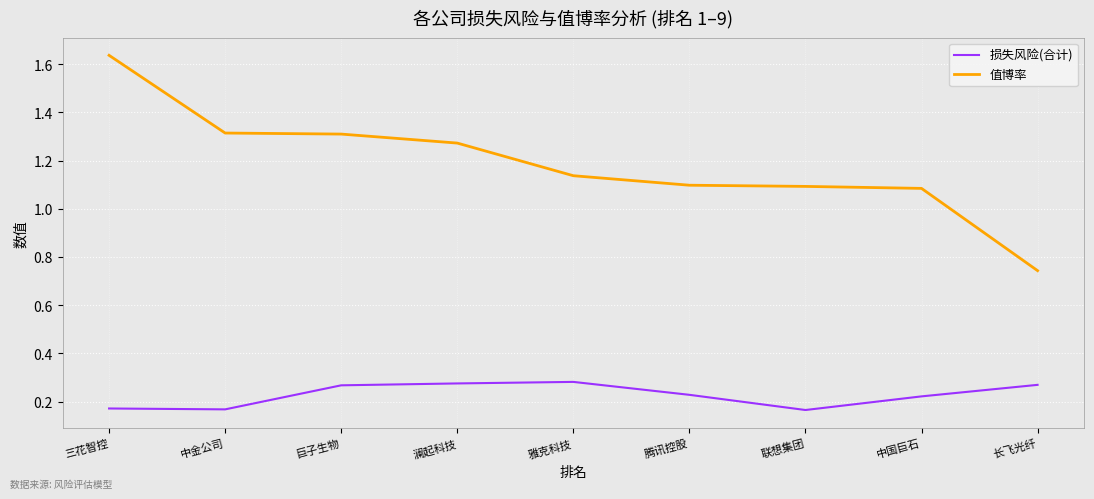

How many lines are shown in the chart?

2